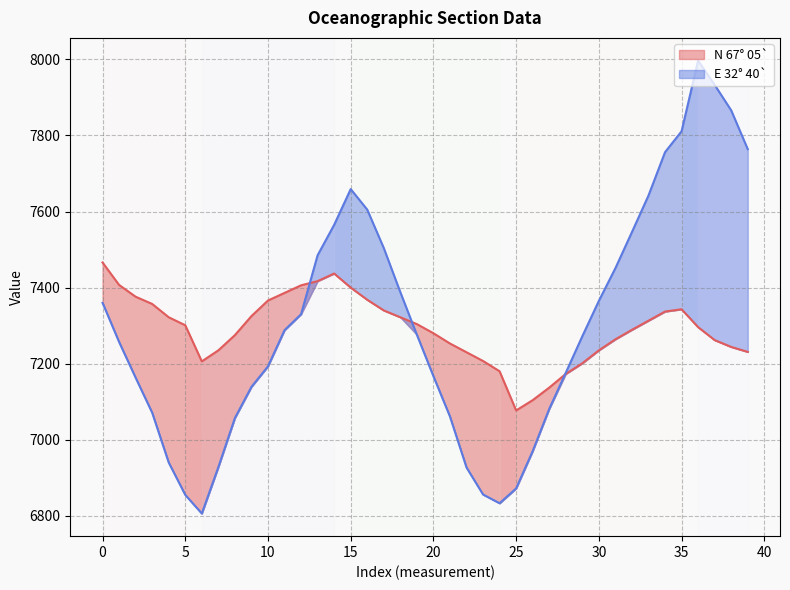

How many data points in N 67° 05` are less than 7301?

20